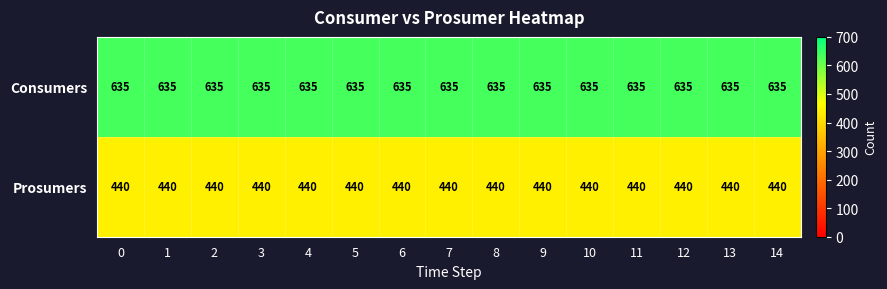

What is the greatest value displayed?

635